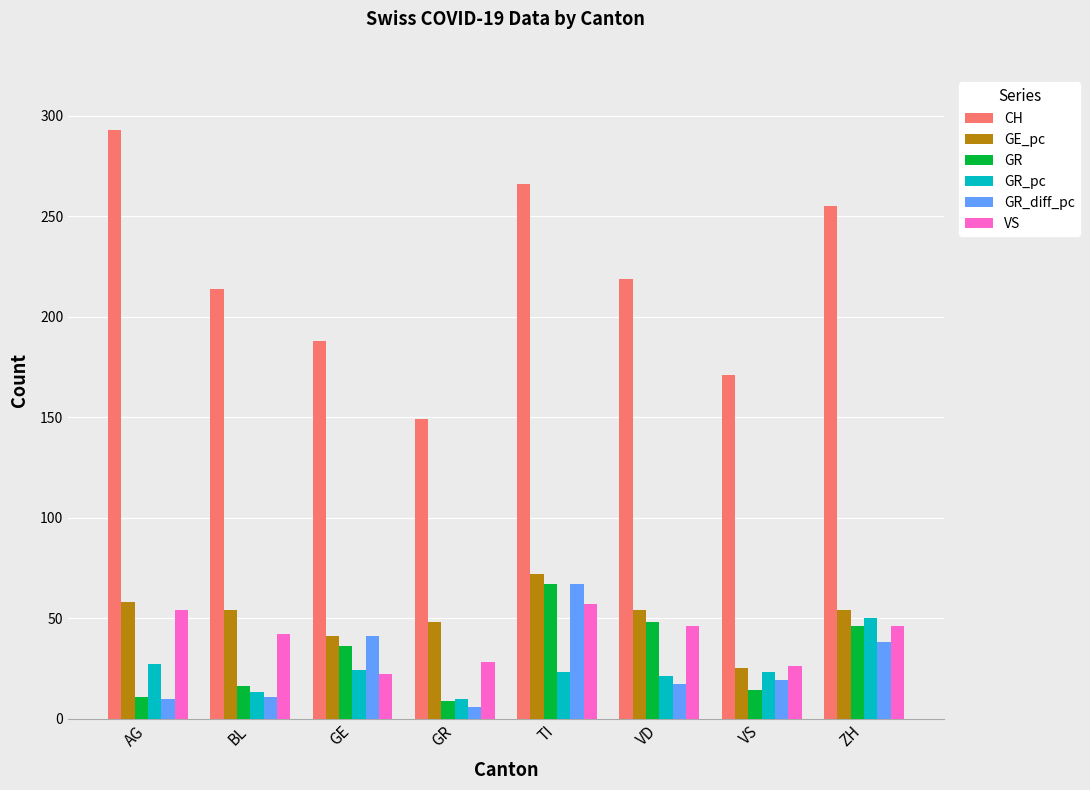

What is the total value across all series at GE?

352